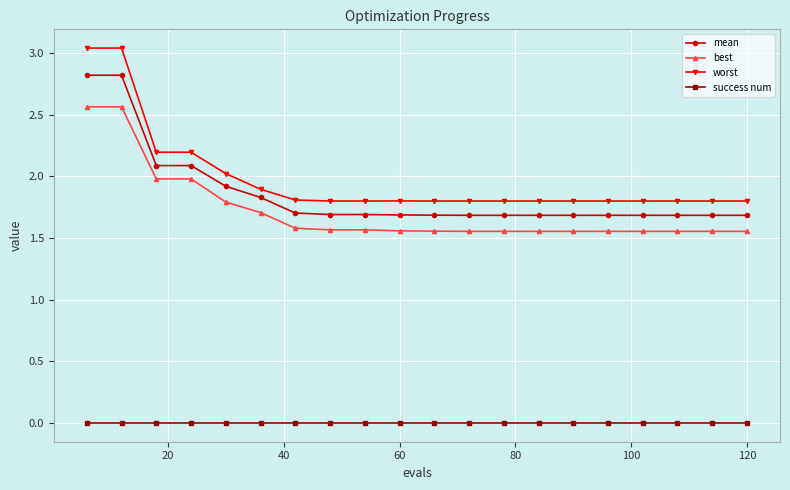

List the series in order of their peak value, highest first.

worst, mean, best, success num